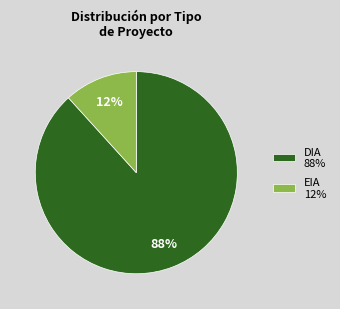

To the nearest percent, what portion does EIA represent?

12%